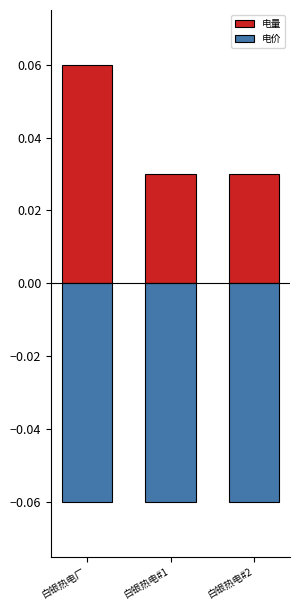

What is the greatest value displayed?

0.1